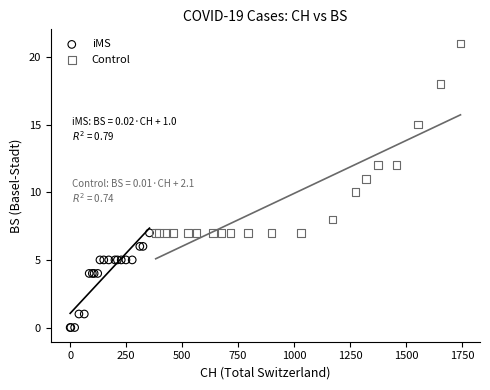

Which series contains the lowest Y value?

iMS